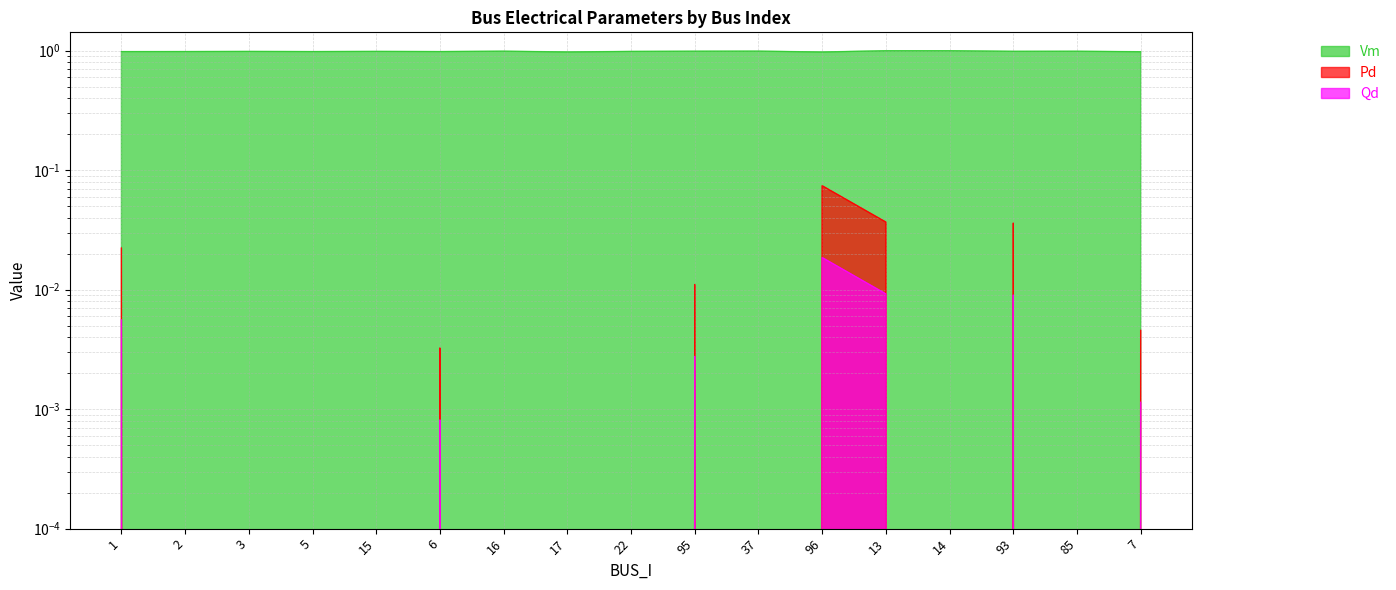

True or false: Pd and Vm cross at least once.

False